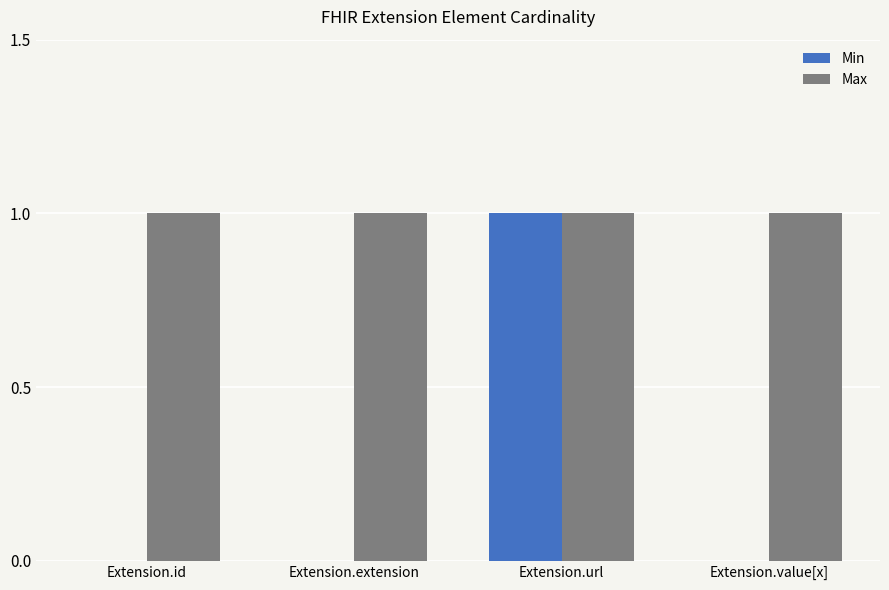

Reading left to right, list all the values displayed in this chart.

Min: 0	0	1	0
Max: 1	1	1	1